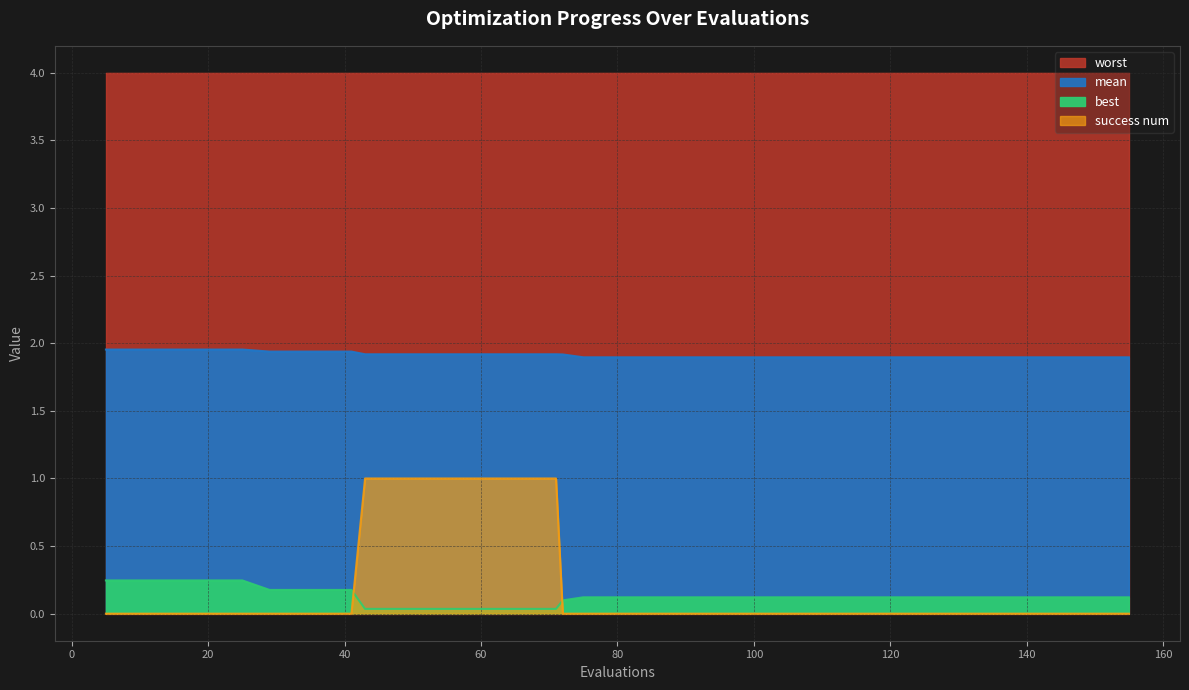

What is the sum of all best values?

5.1